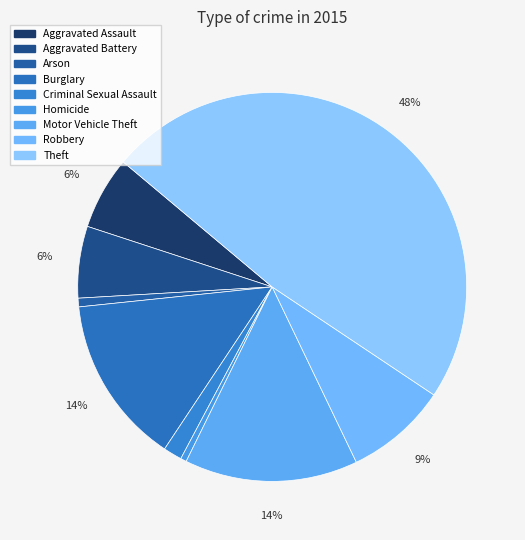

How many slices are in this pie chart?

9